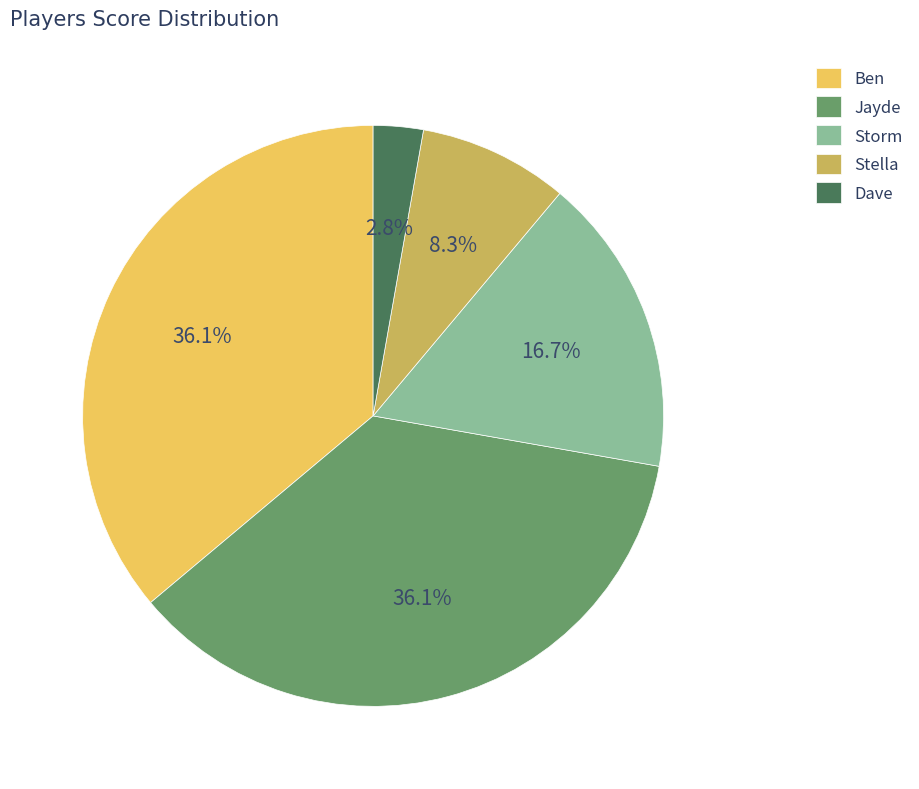

How many segments does this pie chart have?

5